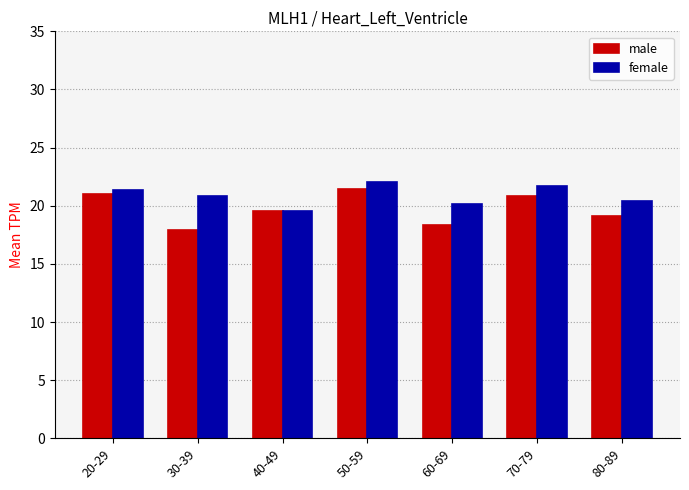

At which category does the chart reach its peak across all series?

50-59